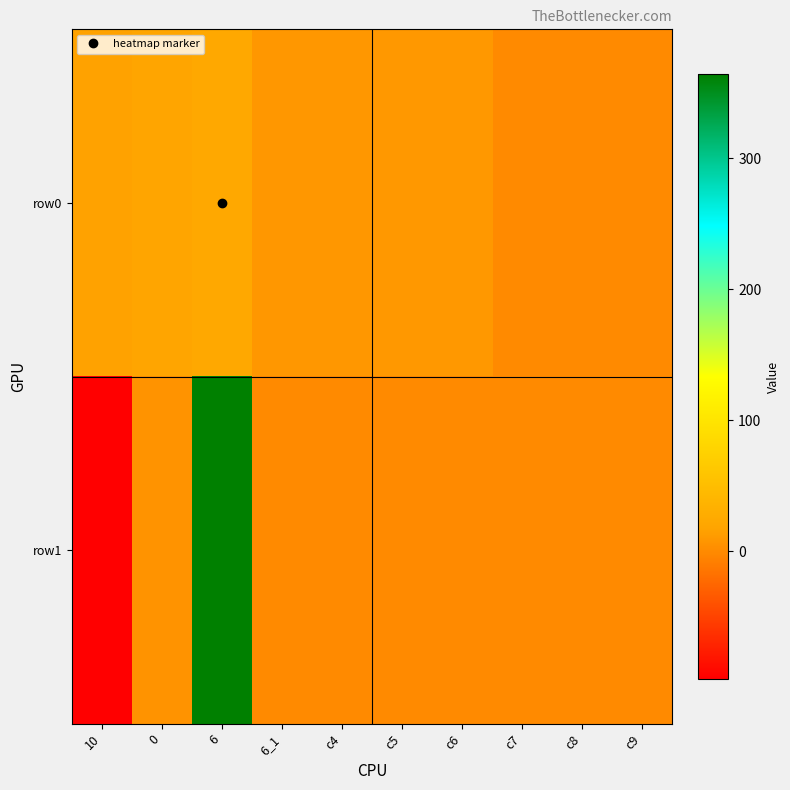

Which category has the lowest value across all series?

10